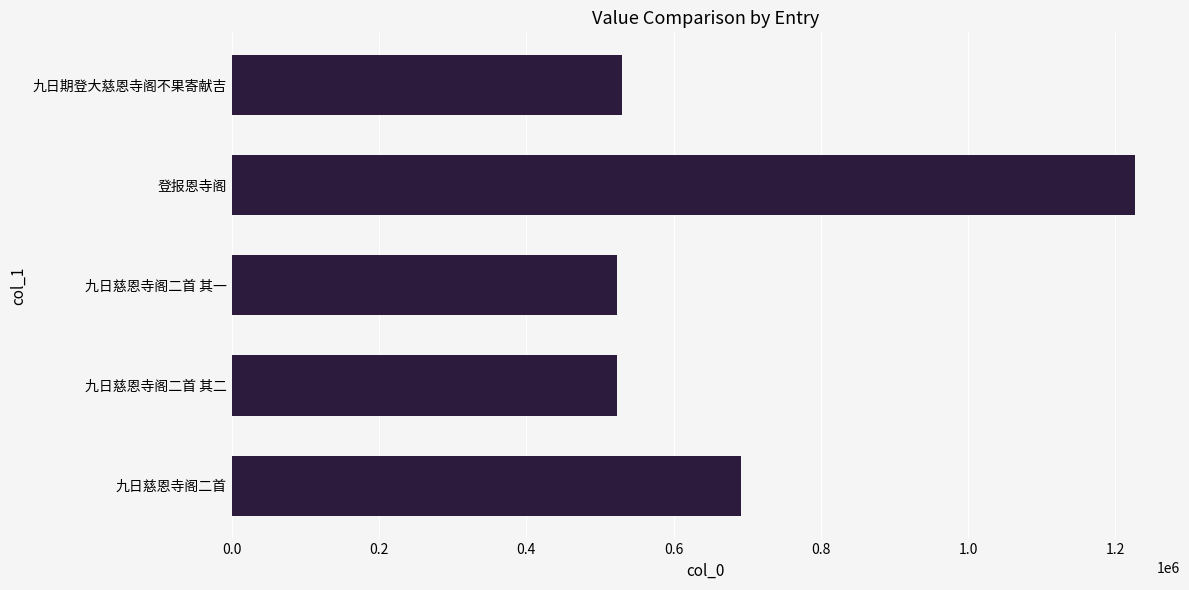

Is it true that the value at 登报恩寺阁 is 1226388?

True